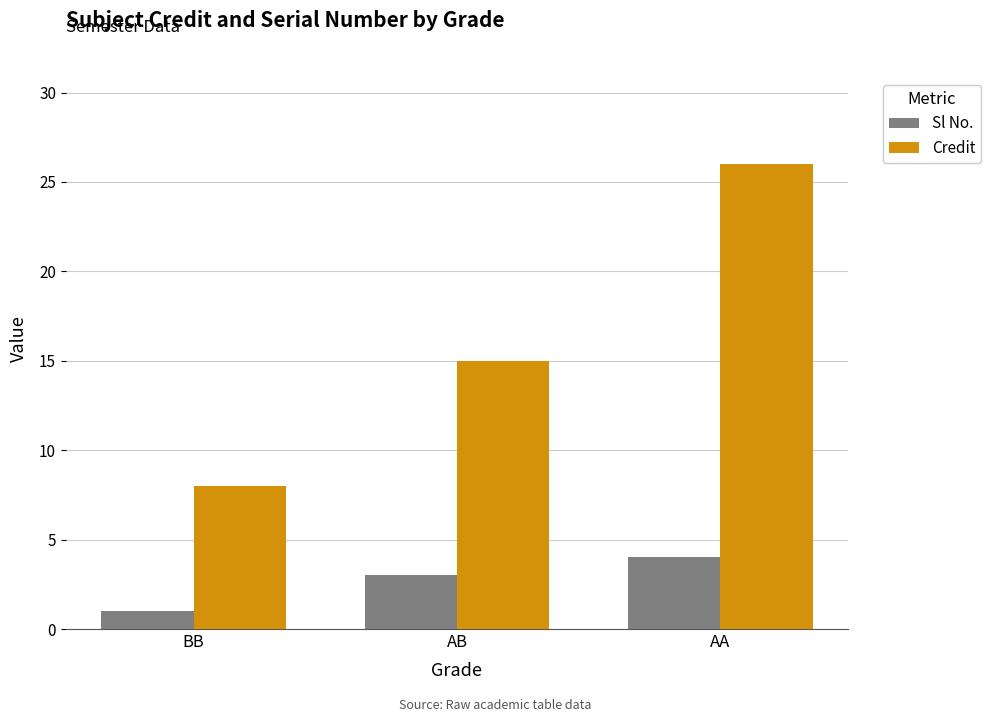

Which series changed the most between BB and AA?

Credit